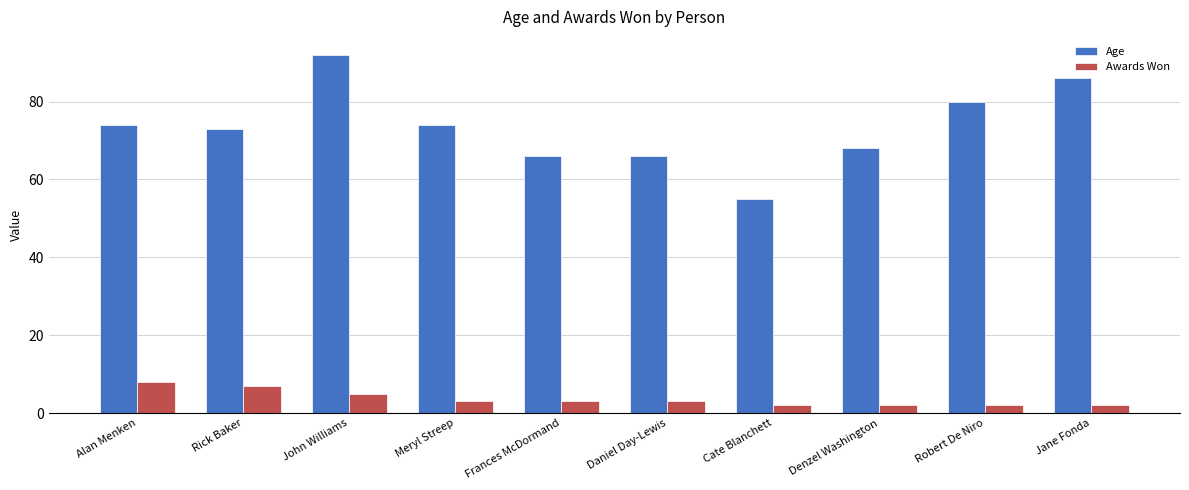

How many distinct data groups are displayed?

2